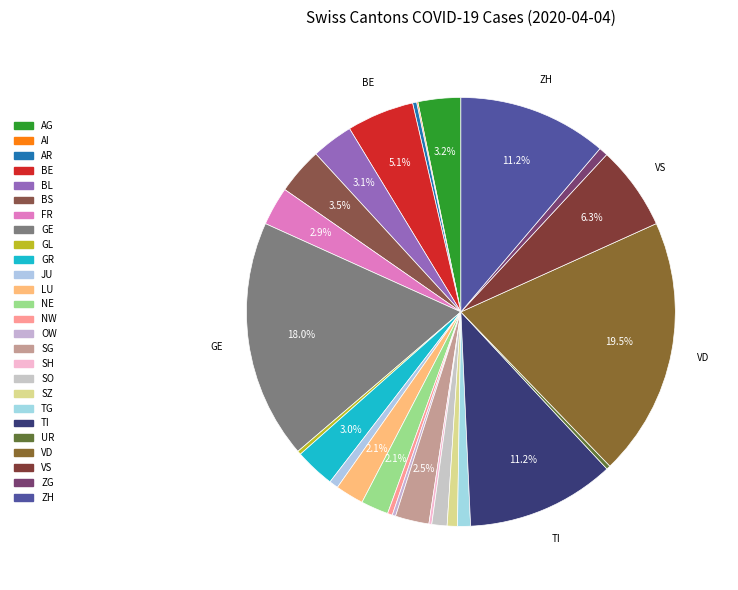

Is it true that AG is 1% of the pie?

False